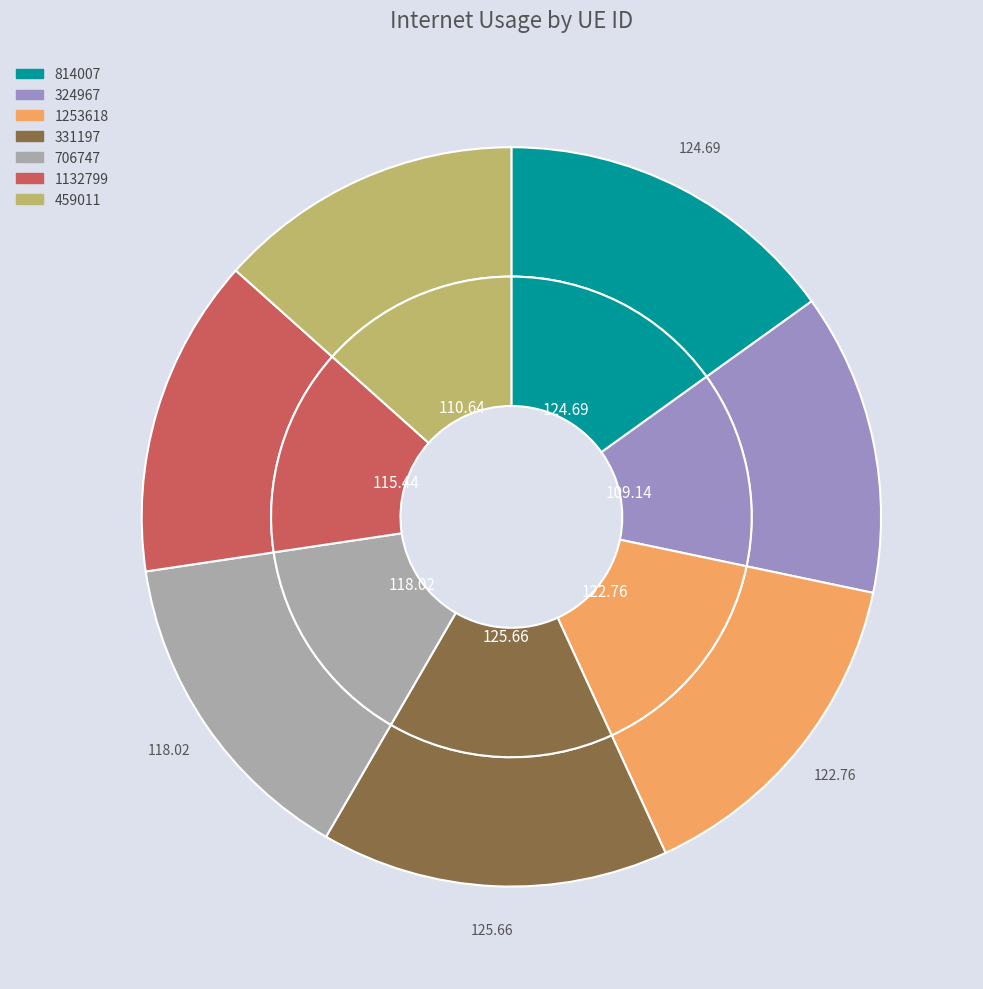

Is 814007 the majority of the pie?

No